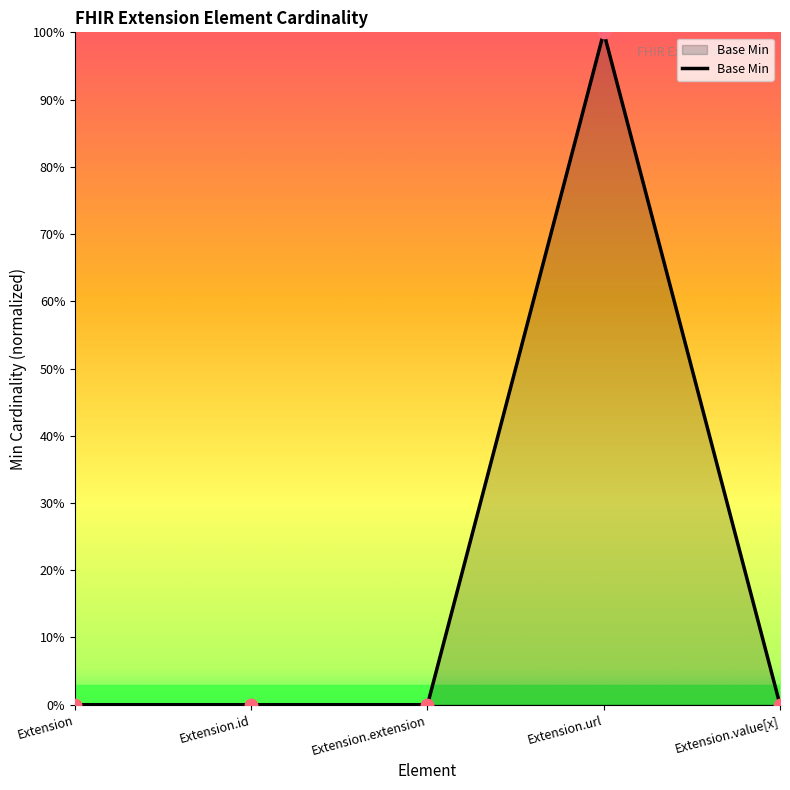

Which has a higher value, Extension.id or Extension.url?

Extension.url